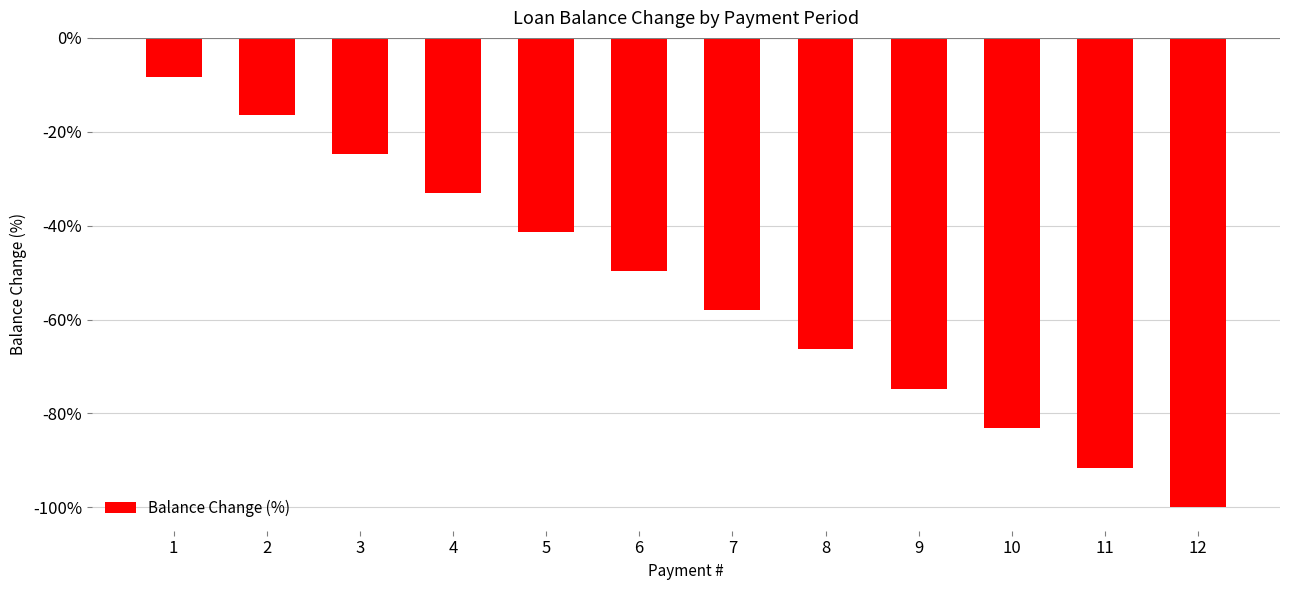

Which category has the highest value across all series?

1